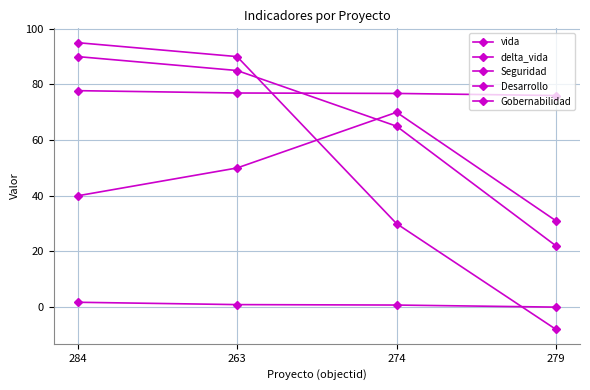

What is the average value of the Seguridad series?

51.8